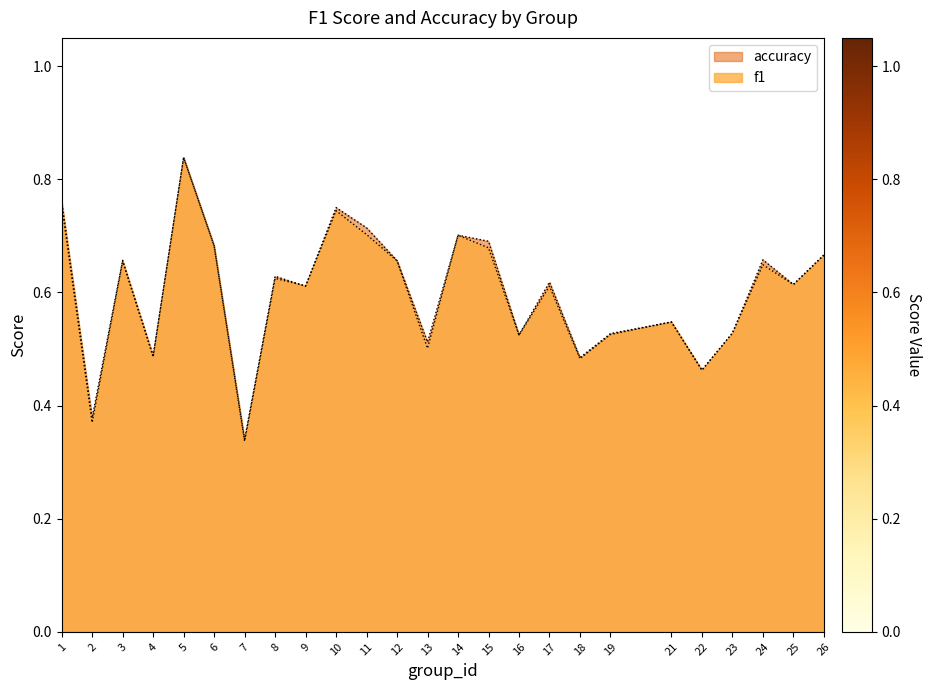

True or false: accuracy has more than 2 interior local peaks.

True